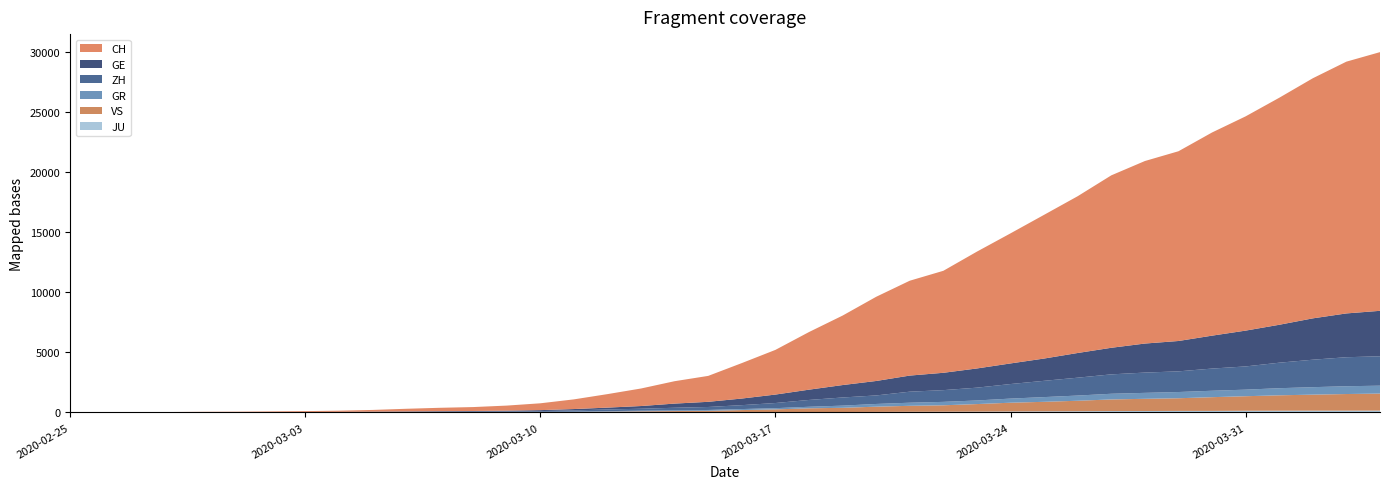

Reading left to right, what are all the values shown in this chart?

CH: 2020-02-25=0	2020-02-26=4	2020-02-27=8	2020-02-28=20	2020-02-29=30	2020-03-01=36	2020-03-02=50	2020-03-03=69	2020-03-04=97	2020-03-05=142	2020-03-06=219	2020-03-07=280	2020-03-08=327	2020-03-09=419	2020-03-10=569	2020-03-11=806	2020-03-12=1124	2020-03-13=1461	2020-03-14=1866	2020-03-15=2160	2020-03-16=2954	2020-03-17=3722	2020-03-18=4801	2020-03-19=5788	2020-03-20=7014	2020-03-21=7904	2020-03-22=8498	2020-03-23=9735	2020-03-24=10838	2020-03-25=11975	2020-03-26=13064	2020-03-27=14367	2020-03-28=15207	2020-03-29=15809	2020-03-30=16928	2020-03-31=17852	2020-04-01=18915	2020-04-02=20005	2020-04-03=20978	2020-04-04=21554
GE: 2020-02-25=0	2020-02-26=1	2020-02-27=1	2020-02-28=5	2020-02-29=9	2020-03-01=10	2020-03-02=11	2020-03-03=14	2020-03-04=16	2020-03-05=20	2020-03-06=30	2020-03-07=43	2020-03-08=45	2020-03-09=60	2020-03-10=79	2020-03-11=113	2020-03-12=154	2020-03-13=225	2020-03-14=347	2020-03-15=430	2020-03-16=551	2020-03-17=705	2020-03-18=857	2020-03-19=1035	2020-03-20=1204	2020-03-21=1342	2020-03-22=1445	2020-03-23=1600	2020-03-24=1717	2020-03-25=1856	2020-03-26=2057	2020-03-27=2215	2020-03-28=2419	2020-03-29=2530	2020-03-30=2743	2020-03-31=2984	2020-04-01=3160	2020-04-02=3445	2020-04-03=3650	2020-04-04=3788
ZH: 2020-02-25=0	2020-02-26=0	2020-02-27=2	2020-02-28=2	2020-02-29=6	2020-03-01=7	2020-03-02=10	2020-03-03=13	2020-03-04=15	2020-03-05=23	2020-03-06=29	2020-03-07=34	2020-03-08=40	2020-03-09=49	2020-03-10=62	2020-03-11=101	2020-03-12=140	2020-03-13=163	2020-03-14=218	2020-03-15=250	2020-03-16=326	2020-03-17=429	2020-03-18=568	2020-03-19=679	2020-03-20=711	2020-03-21=919	2020-03-22=978	2020-03-23=1067	2020-03-24=1213	2020-03-25=1357	2020-03-26=1489	2020-03-27=1616	2020-03-28=1690	2020-03-29=1722	2020-03-30=1848	2020-03-31=1936	2020-04-01=2125	2020-04-02=2289	2020-04-03=2417	2020-04-04=2450
GR: 2020-02-25=0	2020-02-26=2	2020-02-27=2	2020-02-28=6	2020-02-29=6	2020-03-01=6	2020-03-02=9	2020-03-03=9	2020-03-04=12	2020-03-05=14	2020-03-06=16	2020-03-07=17	2020-03-08=18	2020-03-09=18	2020-03-10=22	2020-03-11=31	2020-03-12=43	2020-03-13=53	2020-03-14=56	2020-03-15=71	2020-03-16=84	2020-03-17=101	2020-03-18=128	2020-03-19=182	2020-03-20=226	2020-03-21=258	2020-03-22=284	2020-03-23=300	2020-03-24=343	2020-03-25=393	2020-03-26=433	2020-03-27=474	2020-03-28=495	2020-03-29=519	2020-03-30=535	2020-03-31=547	2020-04-01=592	2020-04-02=622	2020-04-03=649	2020-04-04=657
VS: 2020-02-25=0	2020-02-26=0	2020-02-27=0	2020-02-28=1	2020-02-29=1	2020-03-01=2	2020-03-02=3	2020-03-03=3	2020-03-04=4	2020-03-05=5	2020-03-06=6	2020-03-07=7	2020-03-08=12	2020-03-09=17	2020-03-10=22	2020-03-11=30	2020-03-12=53	2020-03-13=76	2020-03-14=98	2020-03-15=115	2020-03-16=172	2020-03-17=225	2020-03-18=312	2020-03-19=349	2020-03-20=436	2020-03-21=498	2020-03-22=535	2020-03-23=628	2020-03-24=728	2020-03-25=793	2020-03-26=874	2020-03-27=968	2020-03-28=1017	2020-03-29=1055	2020-03-30=1144	2020-03-31=1211	2020-04-01=1282	2020-04-02=1334	2020-04-03=1385	2020-04-04=1418
JU: 2020-02-25=0	2020-02-26=0	2020-02-27=1	2020-02-28=1	2020-02-29=1	2020-03-01=1	2020-03-02=1	2020-03-03=2	2020-03-04=2	2020-03-05=4	2020-03-06=4	2020-03-07=5	2020-03-08=5	2020-03-09=7	2020-03-10=7	2020-03-11=7	2020-03-12=12	2020-03-13=17	2020-03-14=18	2020-03-15=19	2020-03-16=25	2020-03-17=29	2020-03-18=32	2020-03-19=36	2020-03-20=44	2020-03-21=54	2020-03-22=61	2020-03-23=69	2020-03-24=82	2020-03-25=92	2020-03-26=100	2020-03-27=114	2020-03-28=119	2020-03-29=127	2020-03-30=128	2020-03-31=140	2020-04-01=145	2020-04-02=149	2020-04-03=149	2020-04-04=154